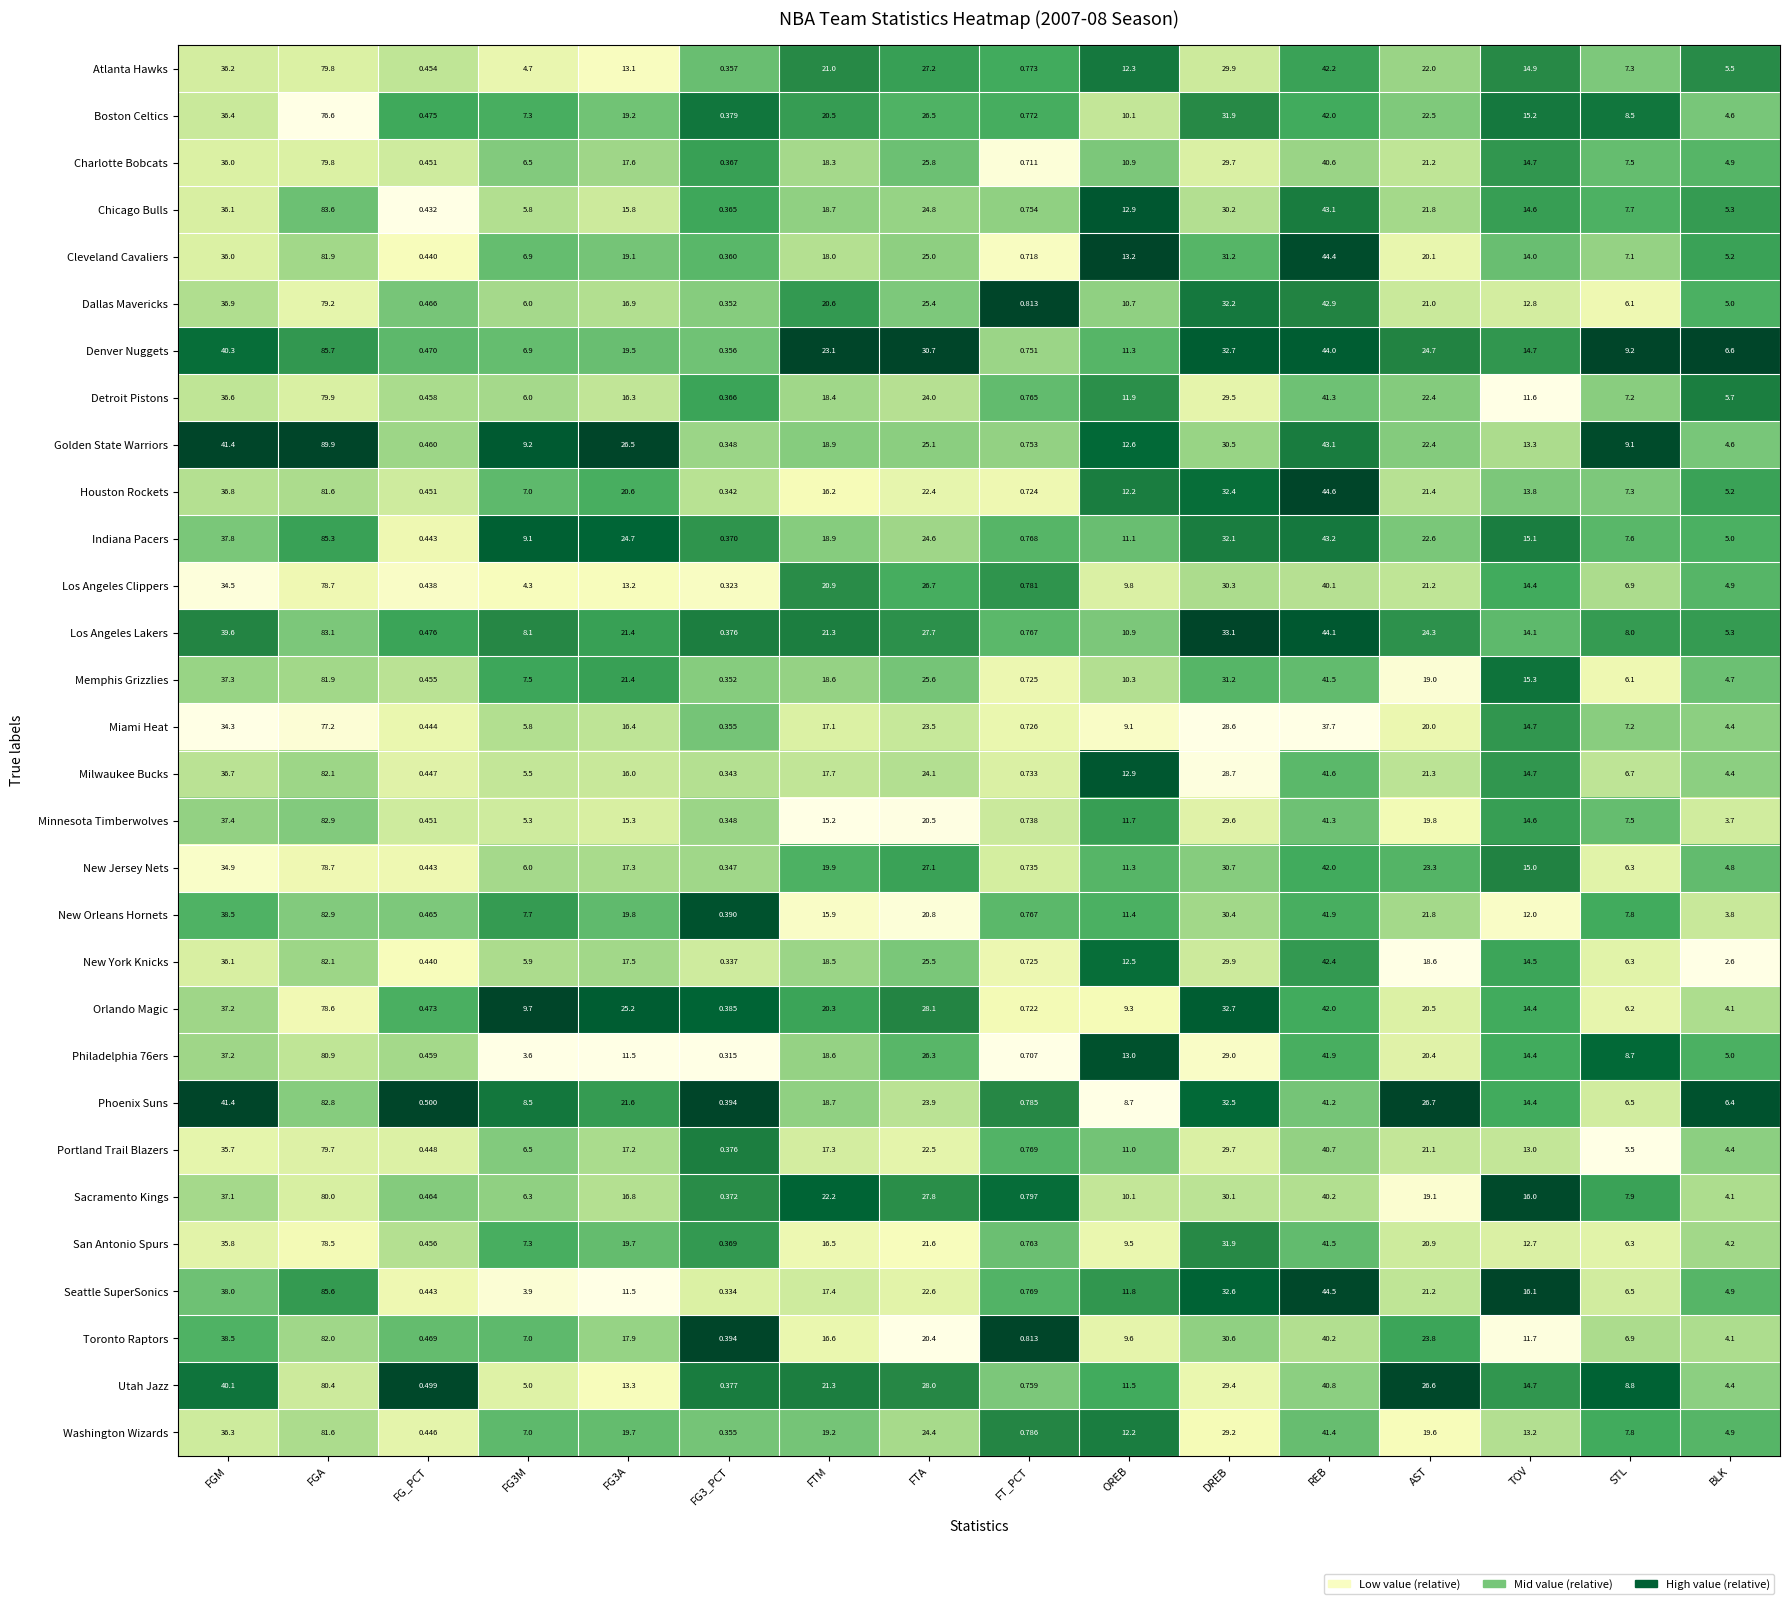

What is the spread (max minus min) of values at DREB?

4.5